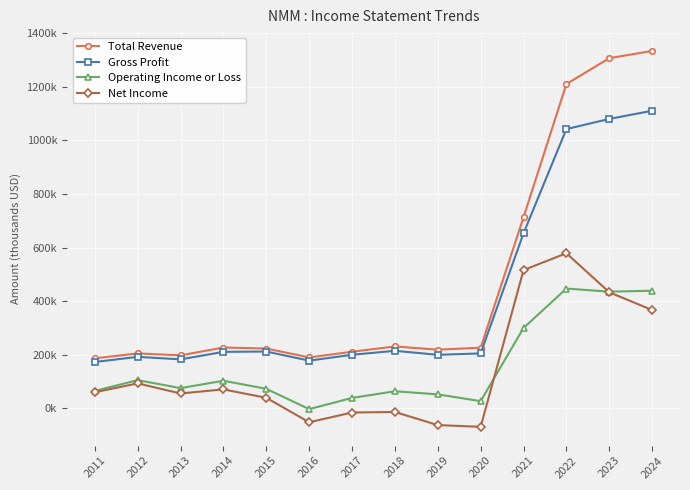

What is the highest value of the Gross Profit series?

1110800